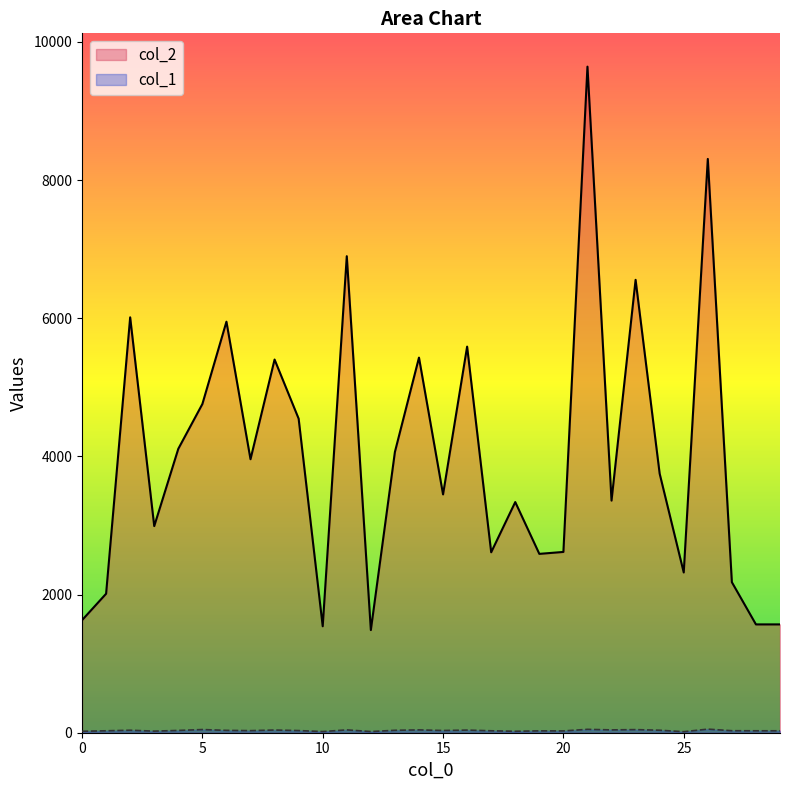

Count the number of data series in this chart.

2